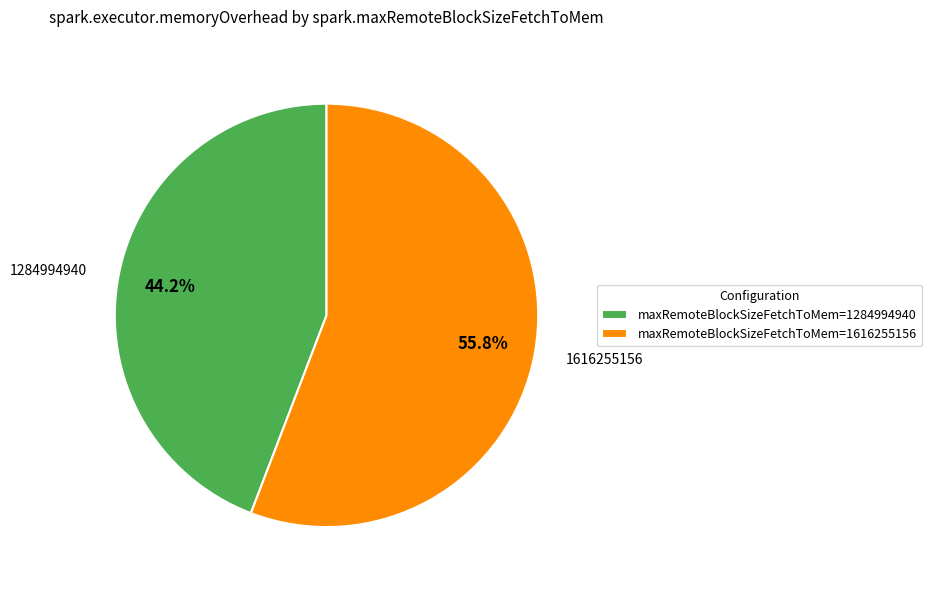

What is the largest slice in the pie chart?

1616255156